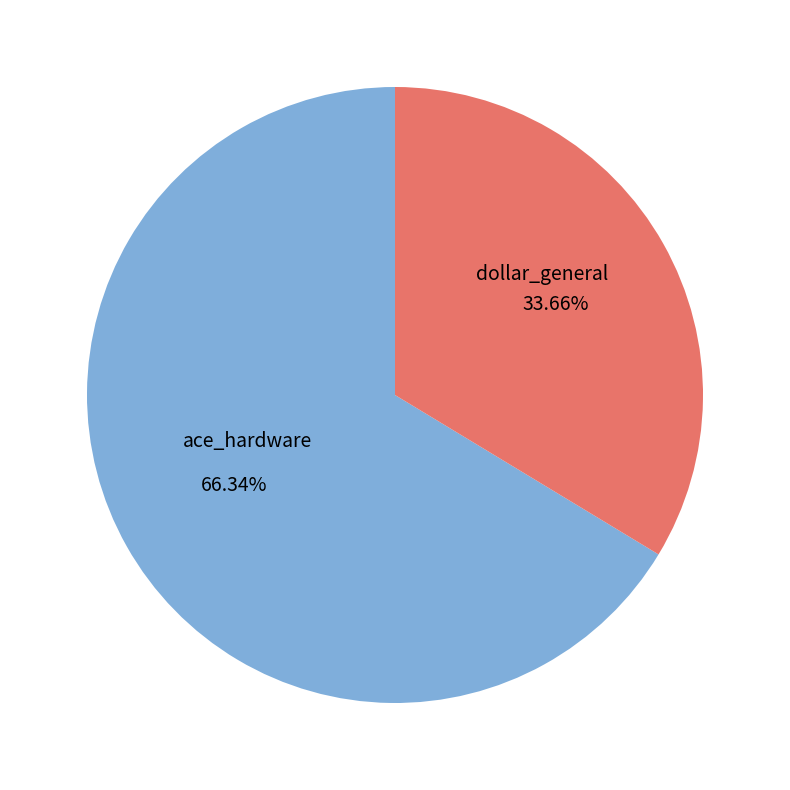

Does dollar_general account for over 50% of the chart?

No